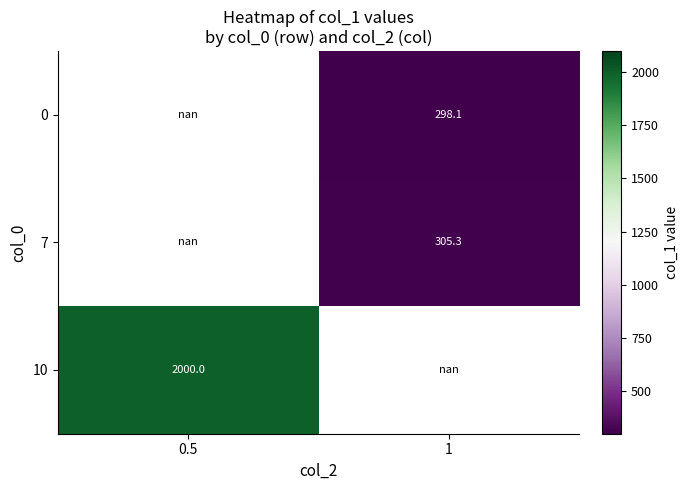

Is the value of 7 at 1 greater than the value of 0 at 1?

Yes